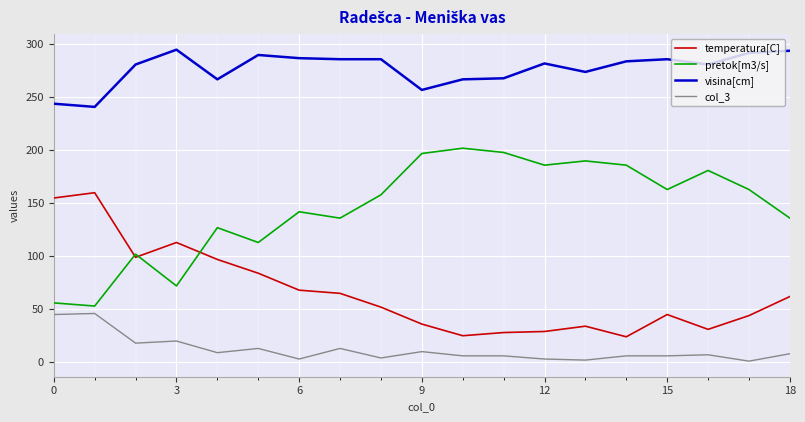

What is the greatest value displayed?

295